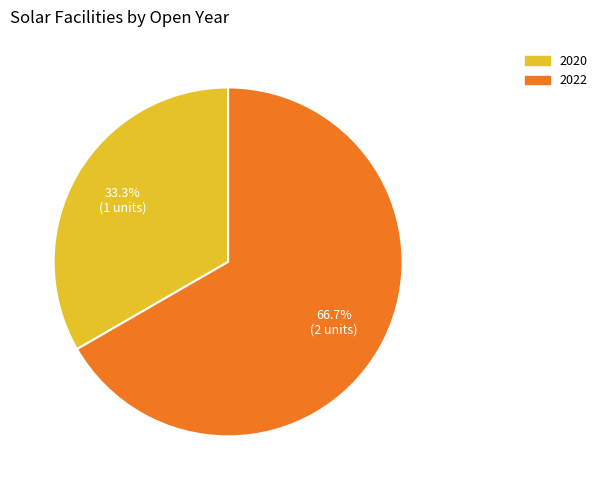

How many segments does this pie chart have?

2